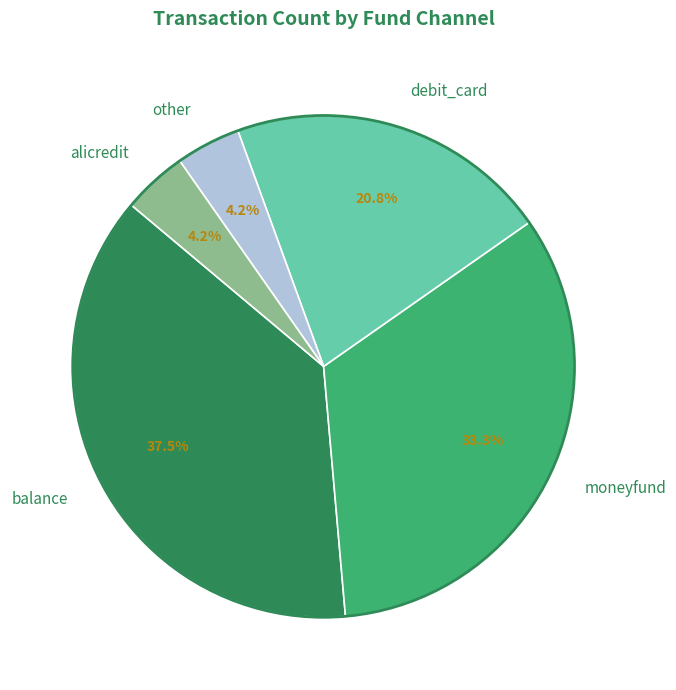

Count the number of slices in the pie.

5